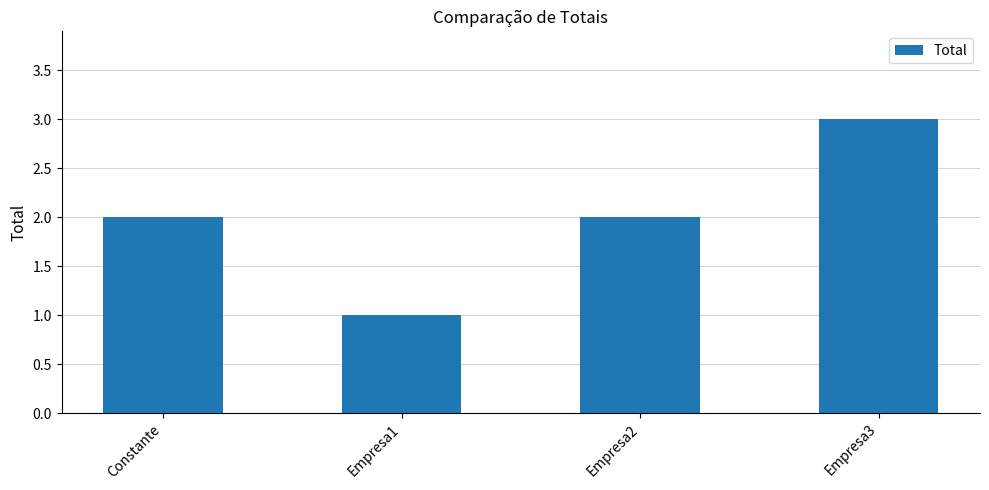

Approximately how many times larger is the value at Empresa2 compared to Constante?

1.0